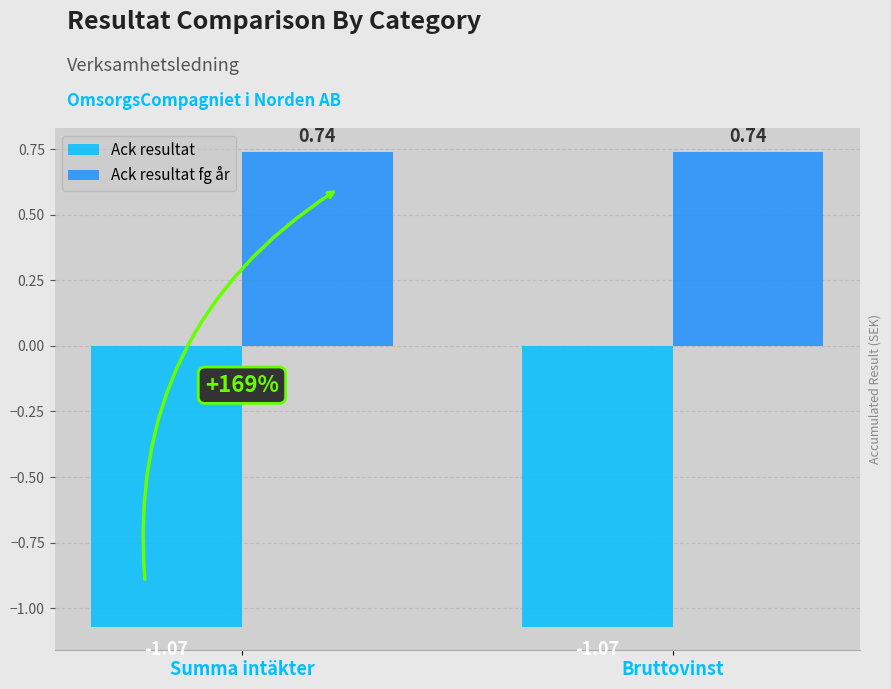

What is the sum of all Ack resultat values?

-2.1